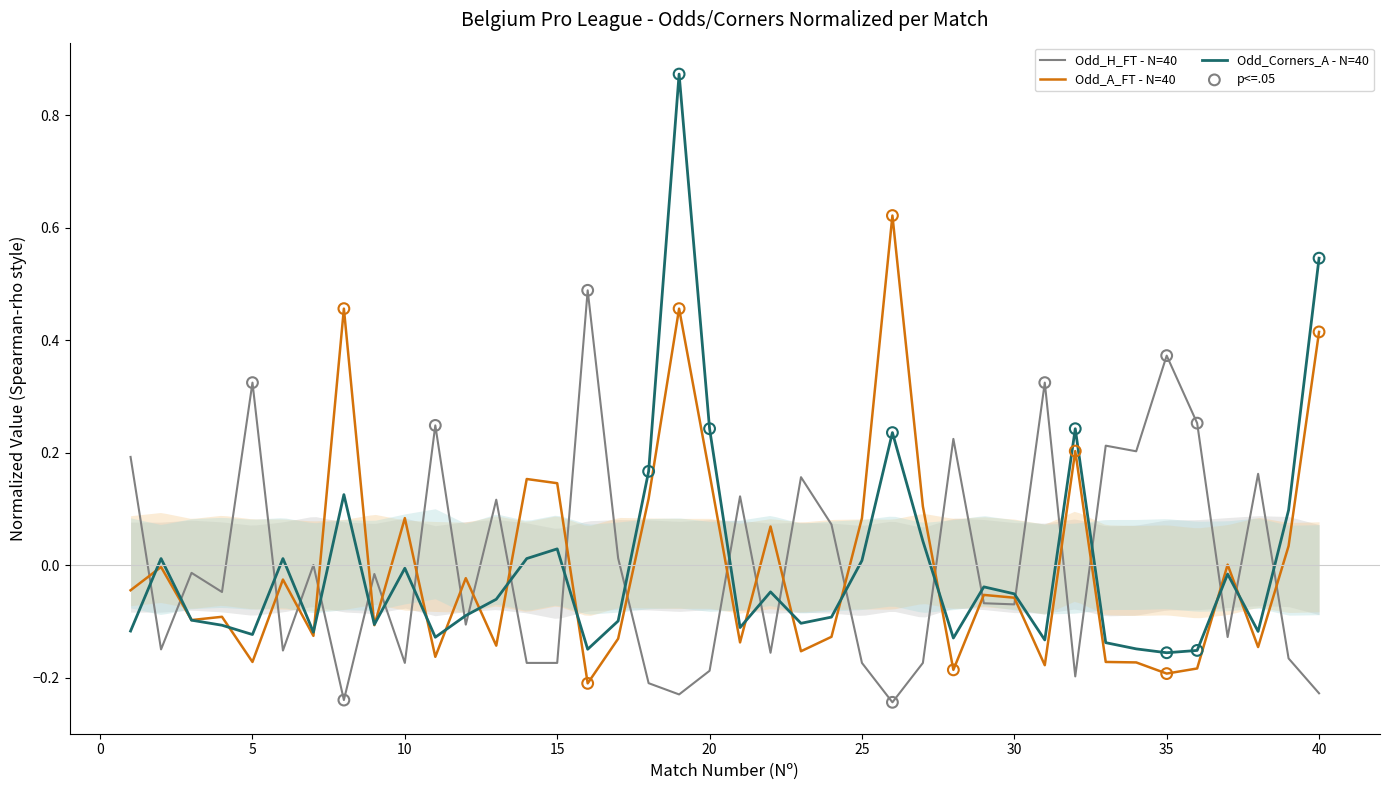

Which series has the largest total across all categories?

Odd_A_FT